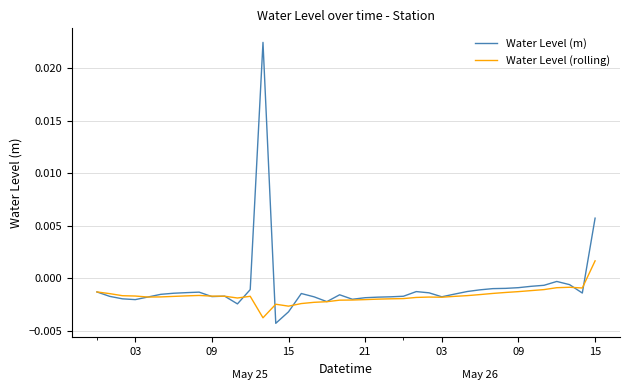

After their last crossing, which series has the higher values: Water Level (m) or Water Level (rolling)?

Water Level (m)